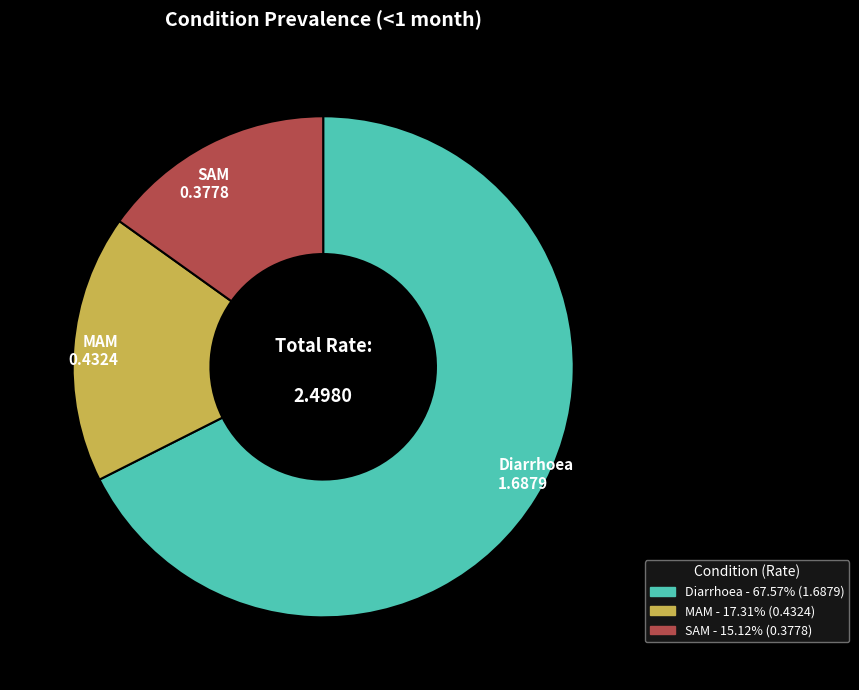

What is the largest slice in the pie chart?

Diarrhoea